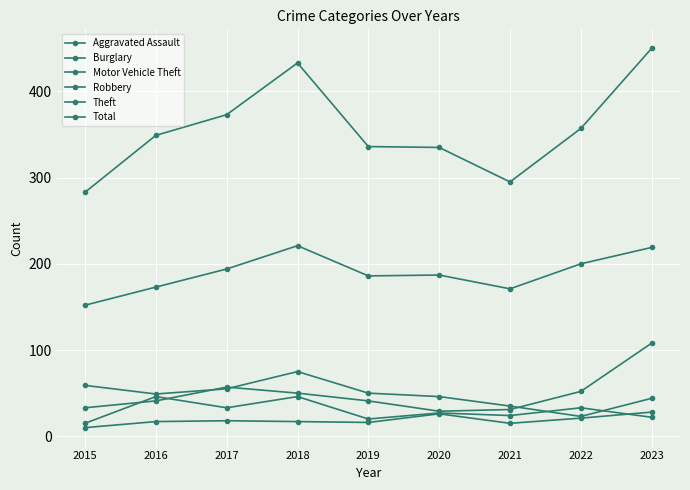

True or false: Motor Vehicle Theft and Total intersect in this chart.

False